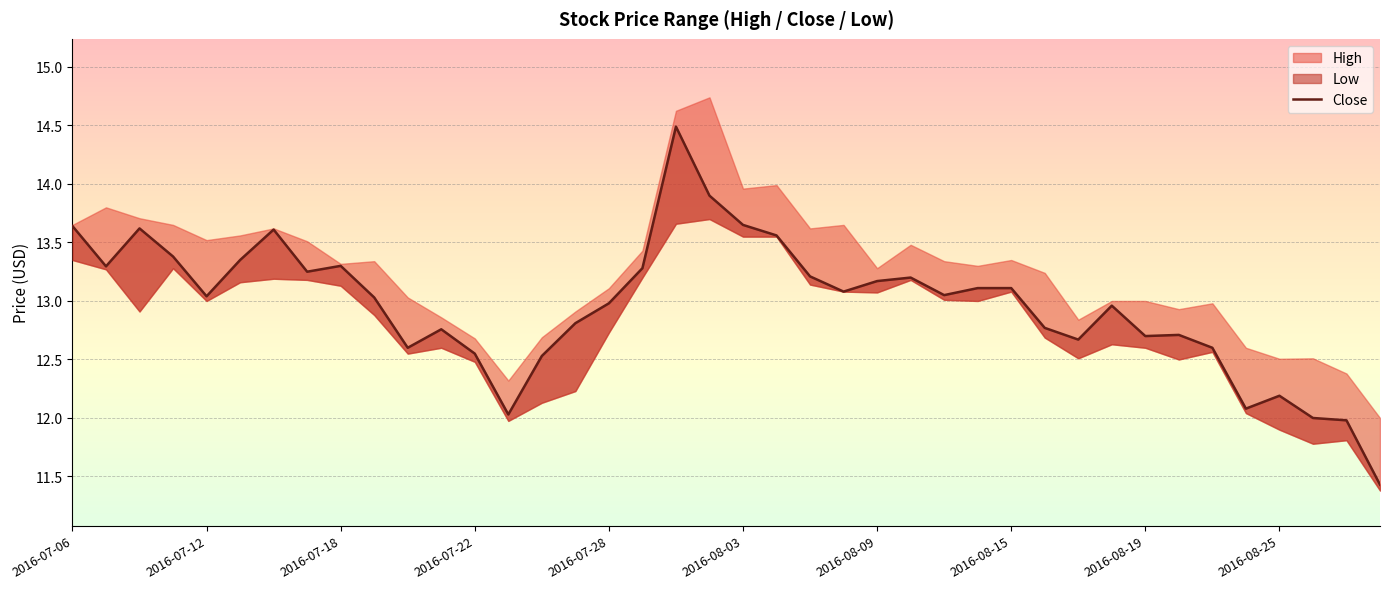

The value at 10 is 12.6. True or false?

True